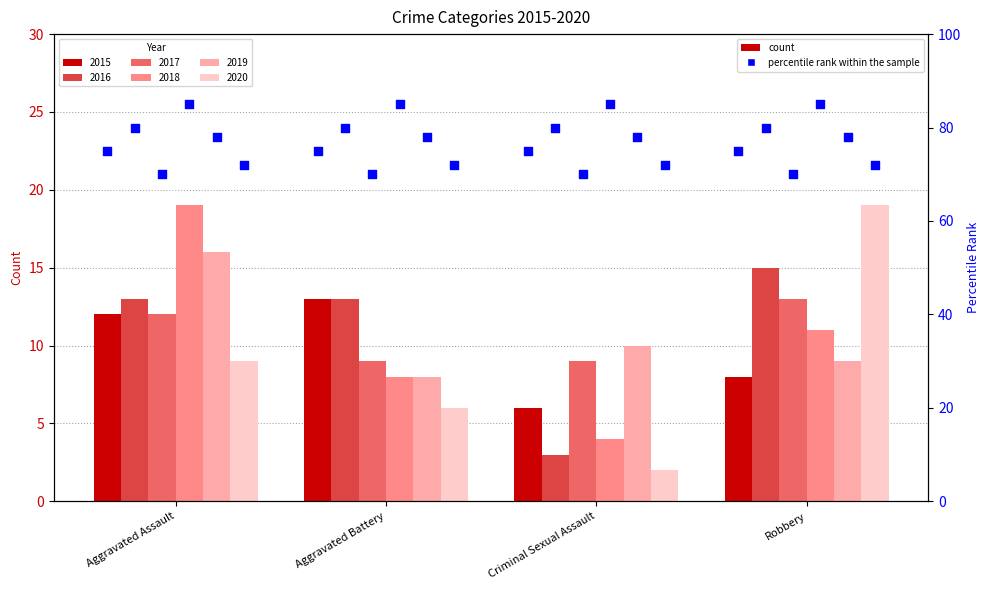

What is the total value across all series at Aggravated Battery?

57